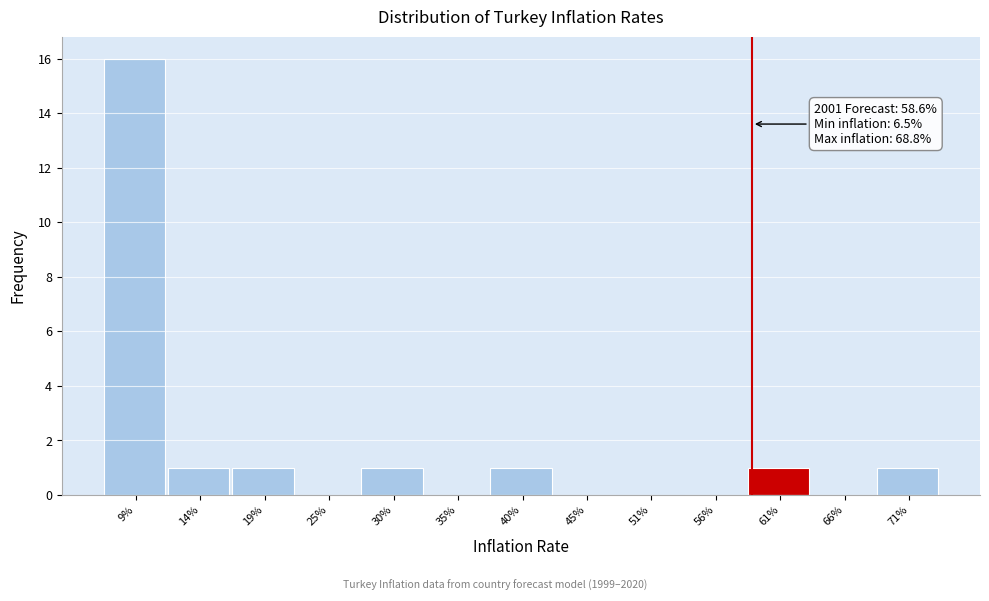

Reading left to right, what are all the values shown in this chart?

9%=16	14%=1	19%=1	25%=0	30%=1	35%=0	40%=1	45%=0	51%=0	56%=0	61%=1	66%=0	71%=1